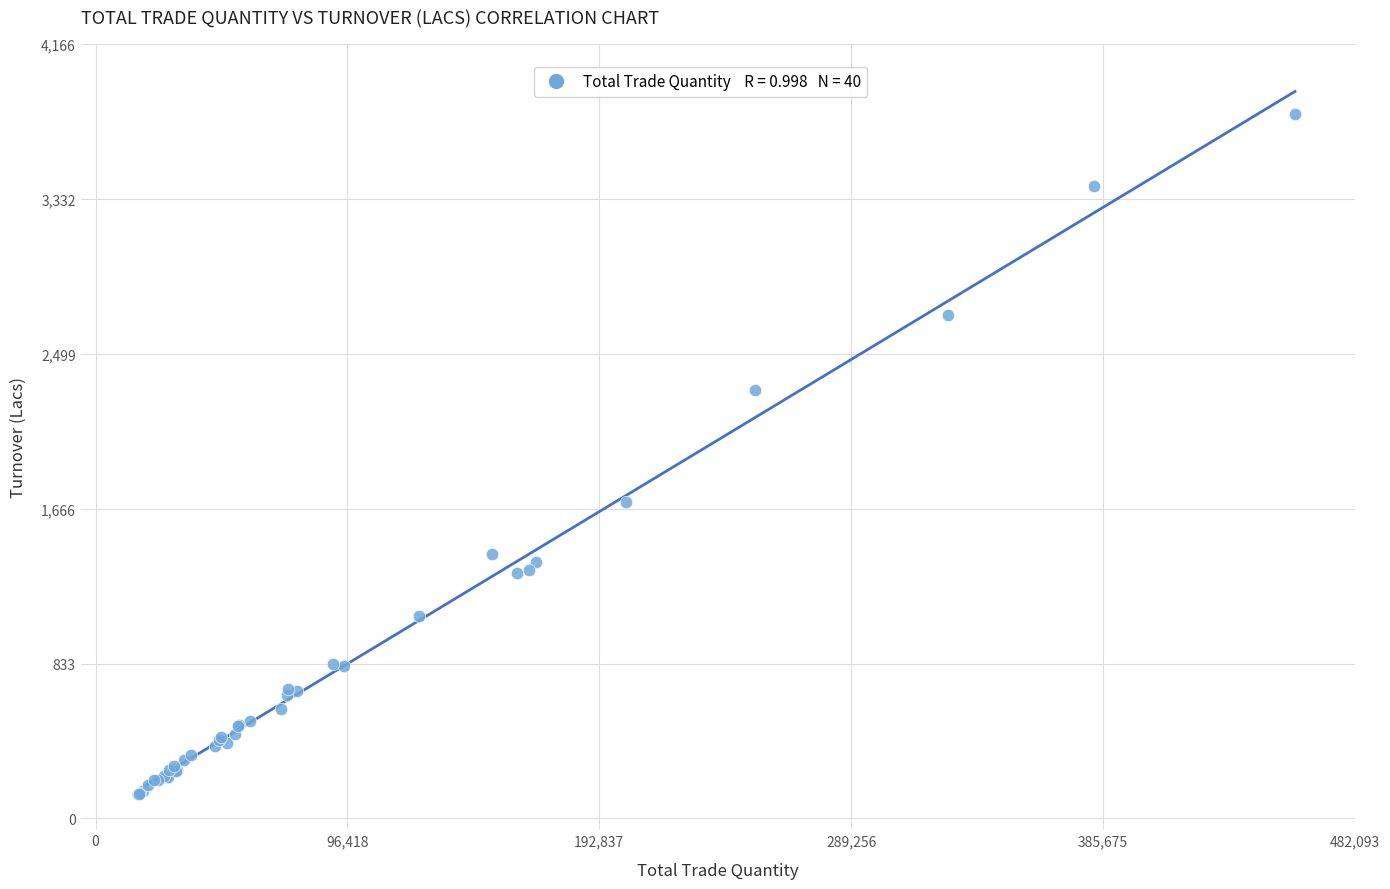

What Y value in the scatter plot is closest to 1958?

1702.3